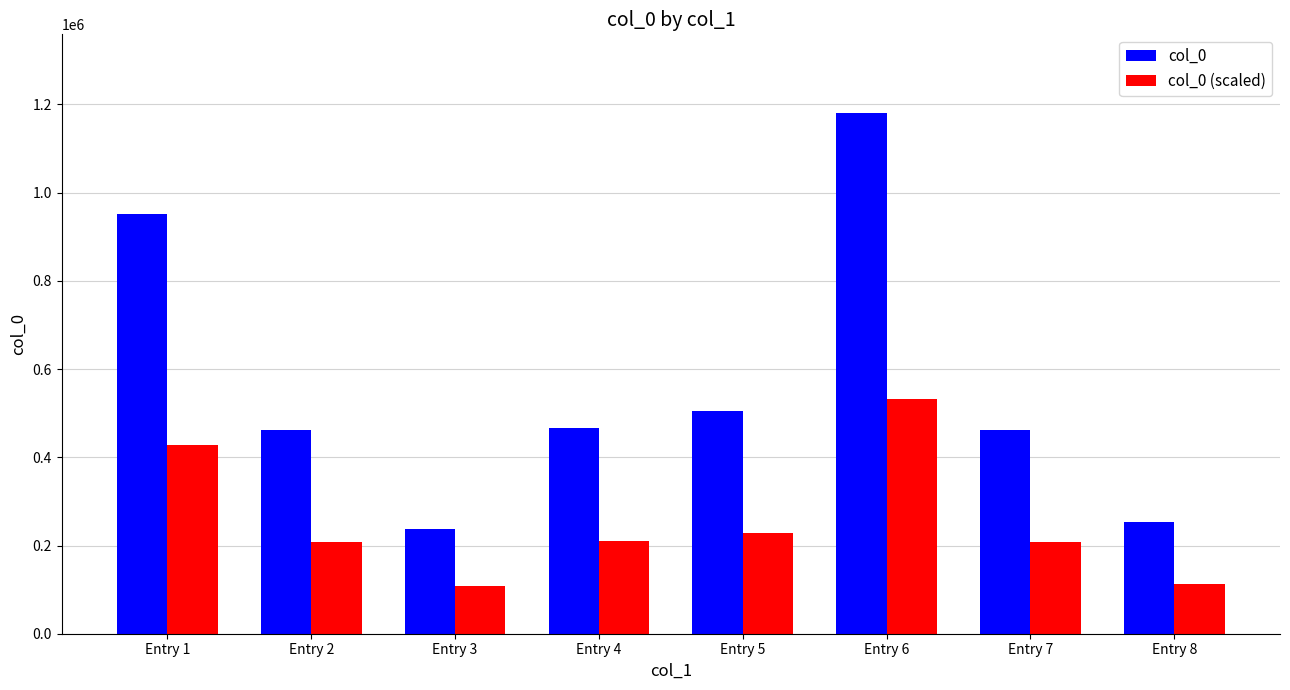

Rank the series by their maximum value, from lowest to highest.

col_0 (scaled), col_0